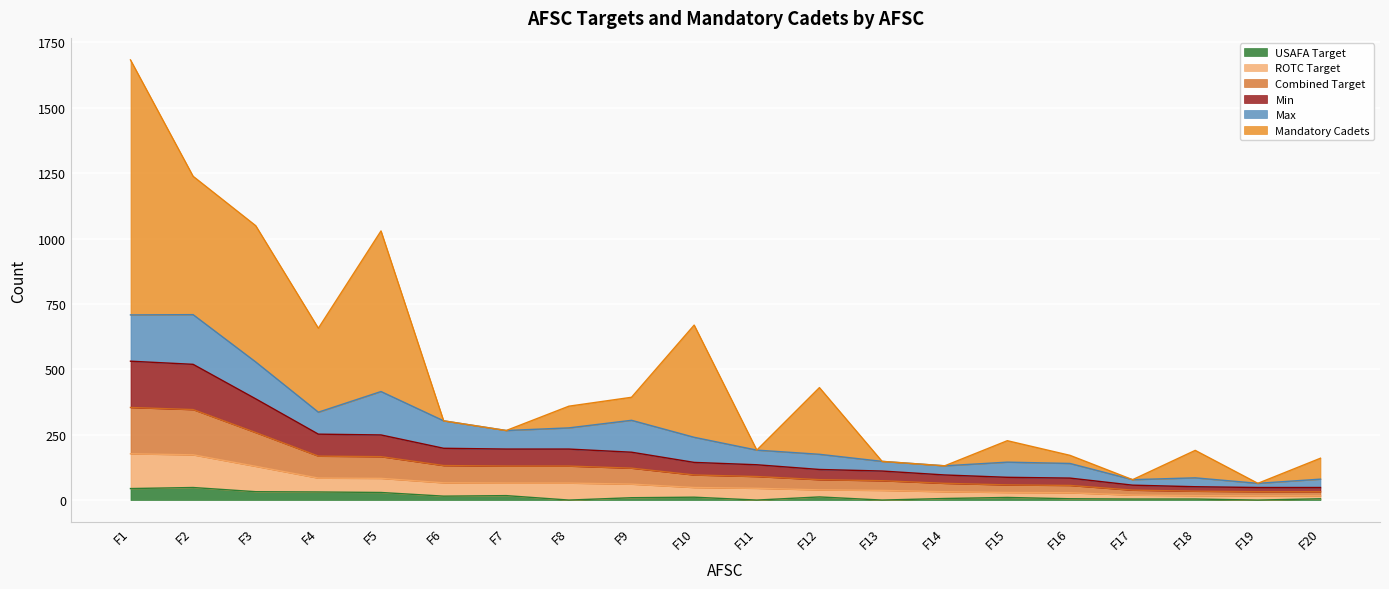

The value of USAFA Target at F13 is 0. True or false?

True